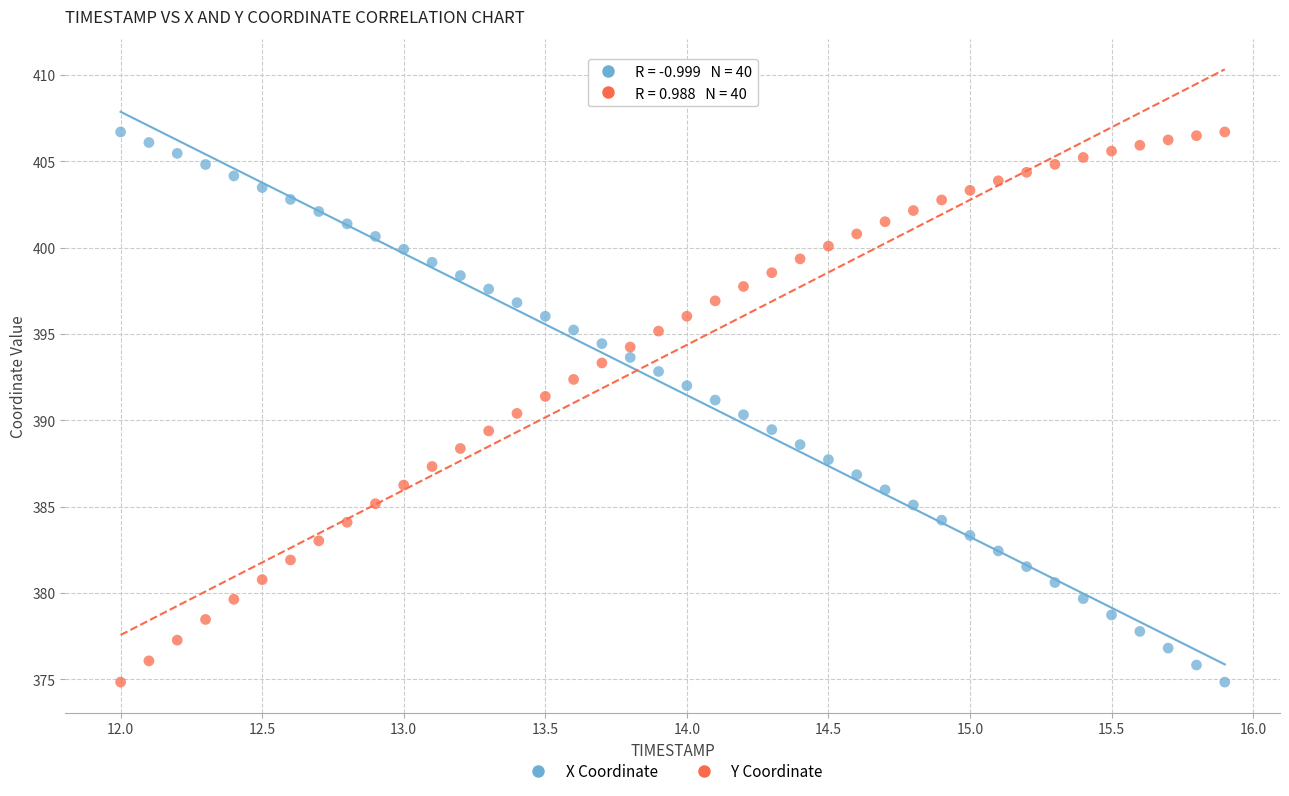

Across all data points, what is the range of X values (max minus min)?

3.9